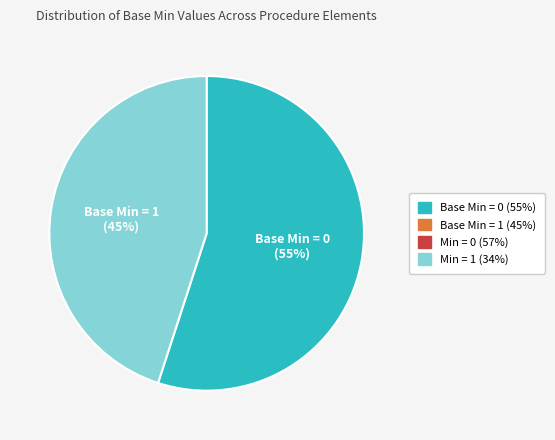

Do Base Min = 1 (45%) and Base Min = 0 (55%) together represent more than half of the pie?

Yes